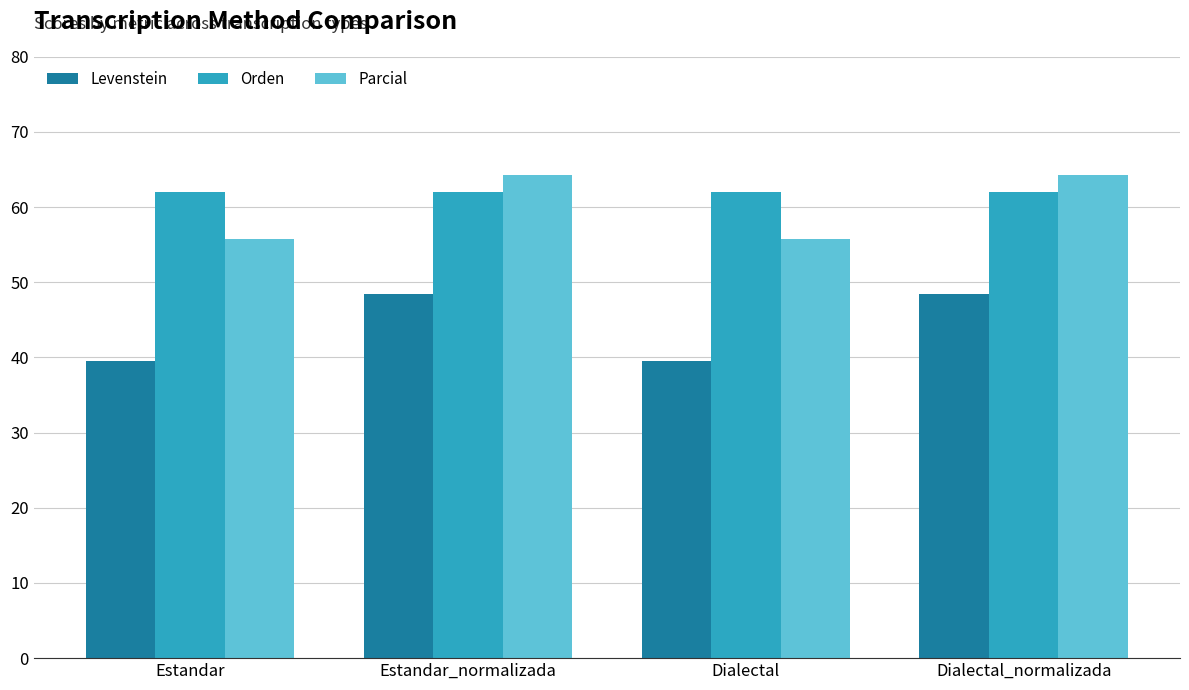

What is the label of the 2nd bar from the right?

Dialectal